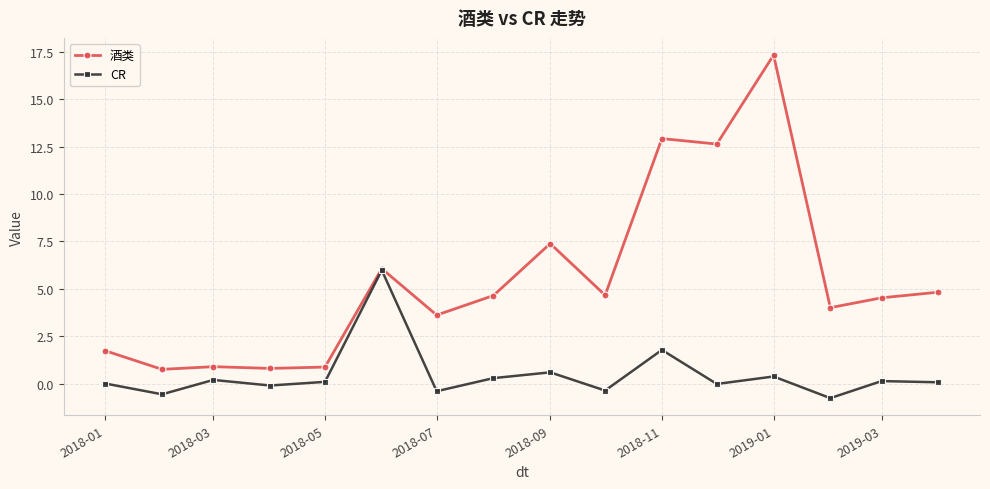

What are all the series names shown in the legend?

酒类, CR